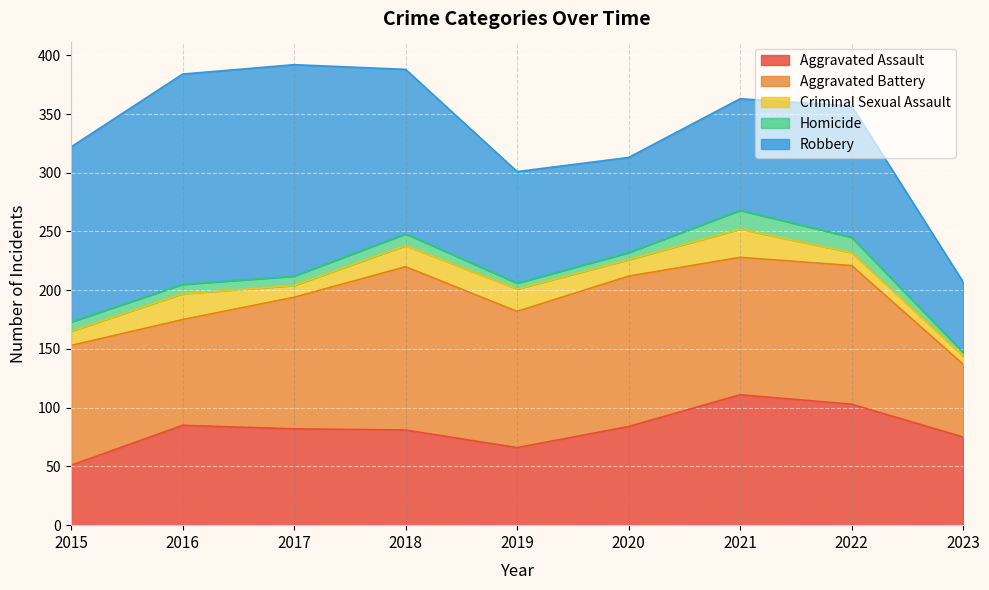

True or false: Robbery and Homicide cross at least once.

False